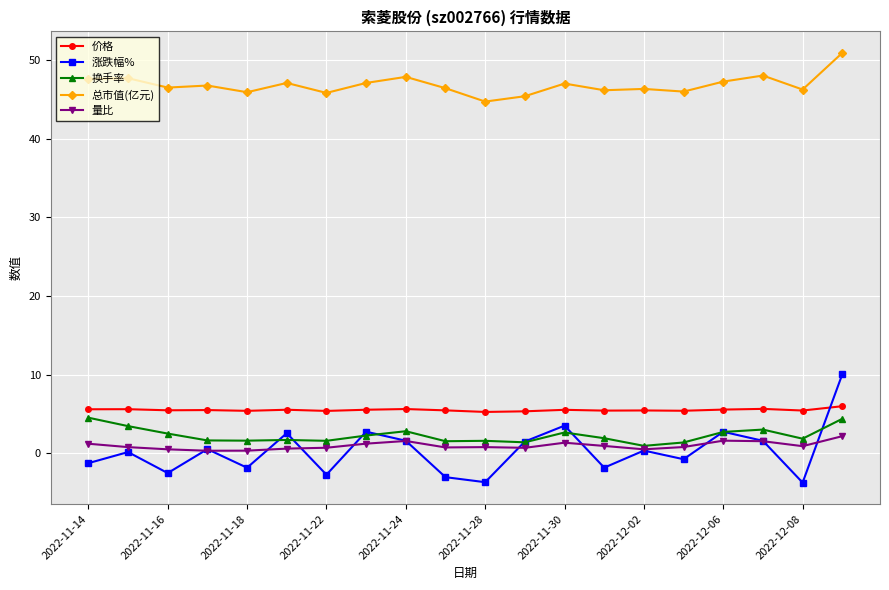

What is the value of the 换手率 point at the 2nd from the left?

3.5